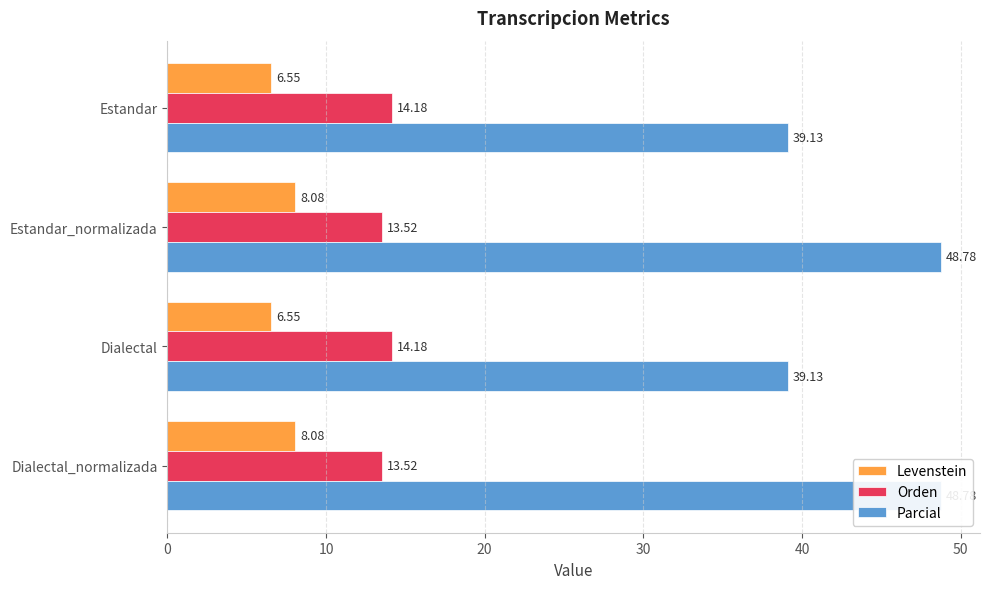

What is the spread (max minus min) of values at 30?

40.7